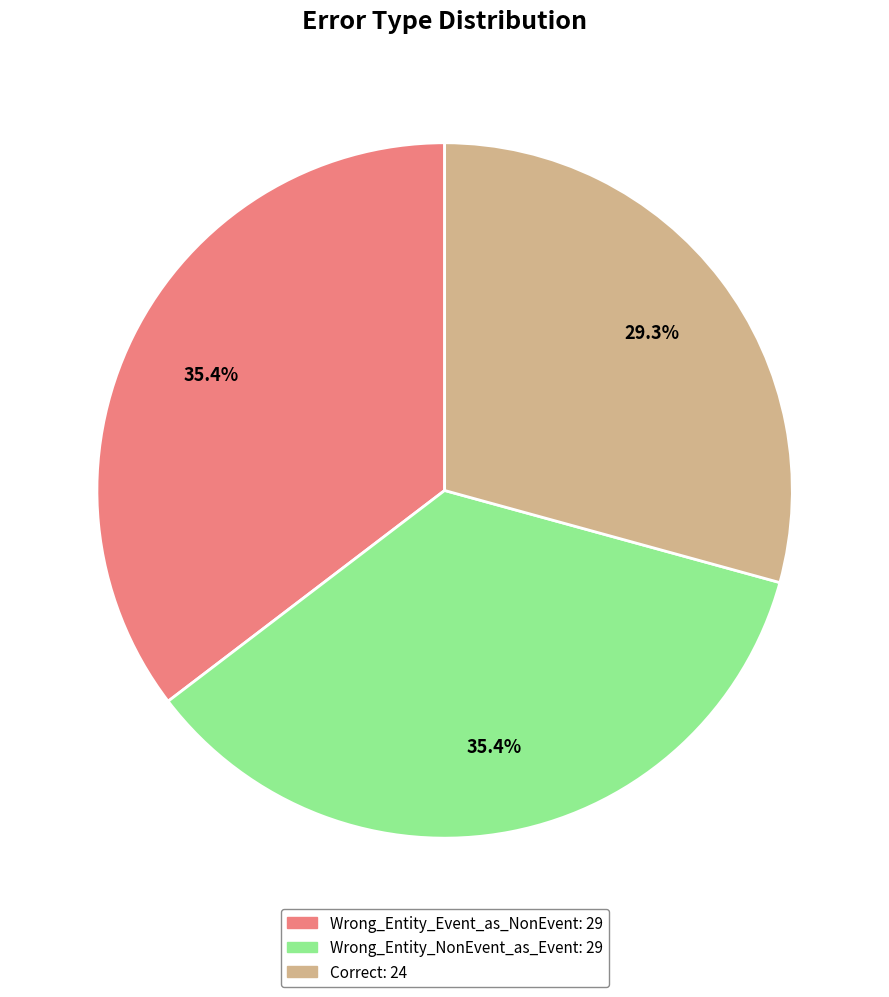

Which slice is the smallest?

Correct